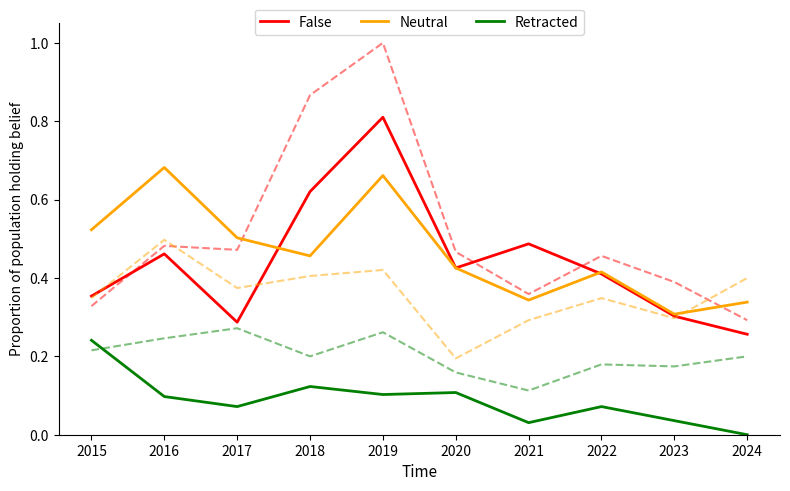

Which category has the lowest value across all series?

2024